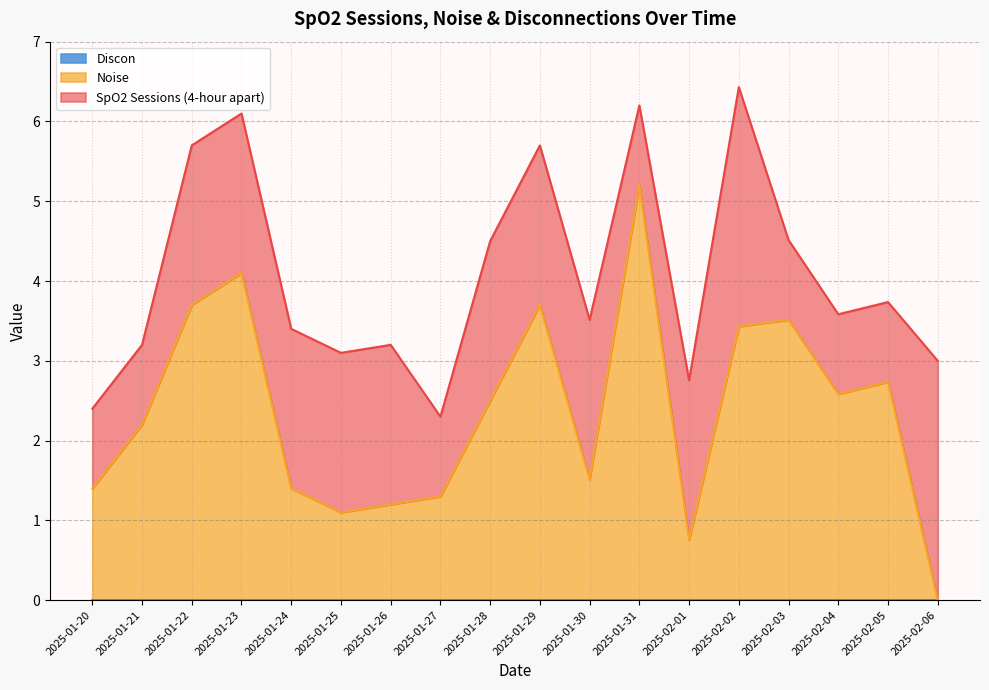

At which label does Noise first exceed 2?

2025-01-21